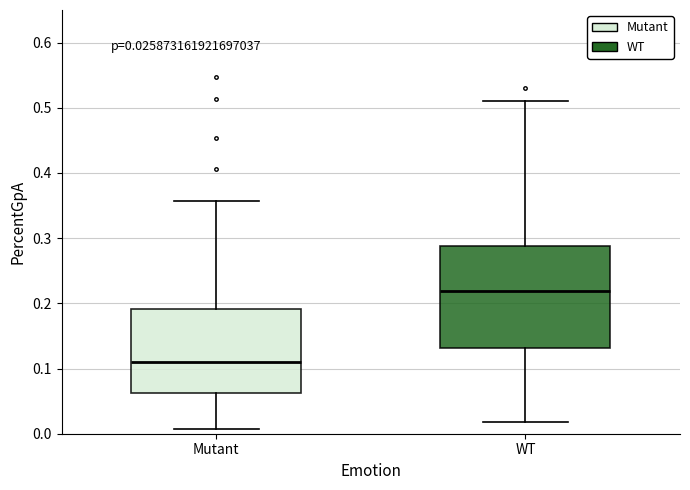

Which box is the tallest, from its lower edge to its upper edge?

WT